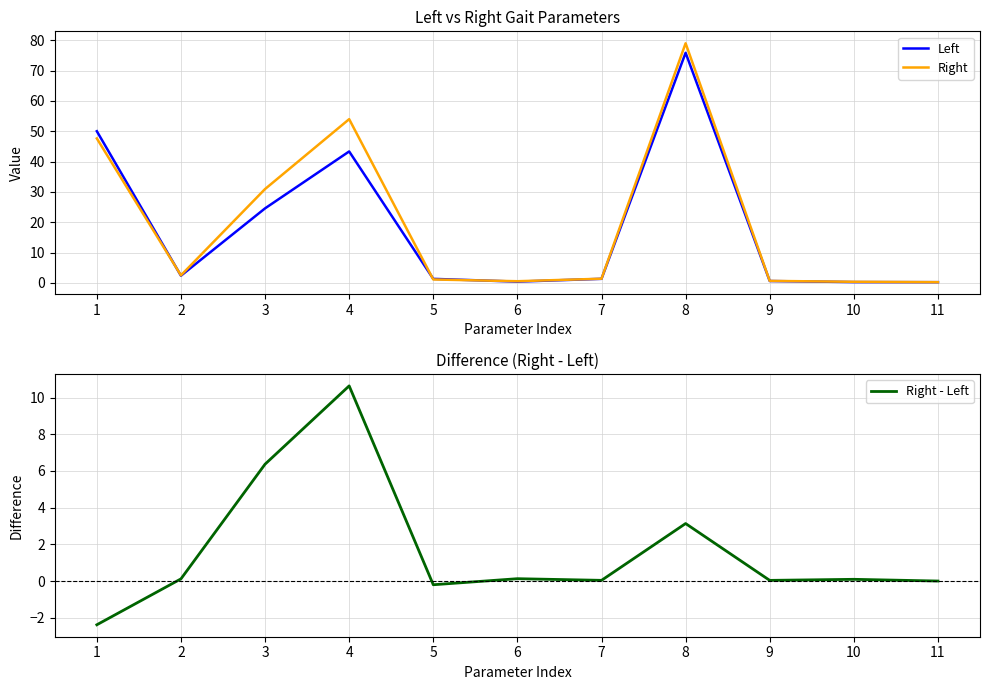

How many data points in Right - Left are less than 0?

2